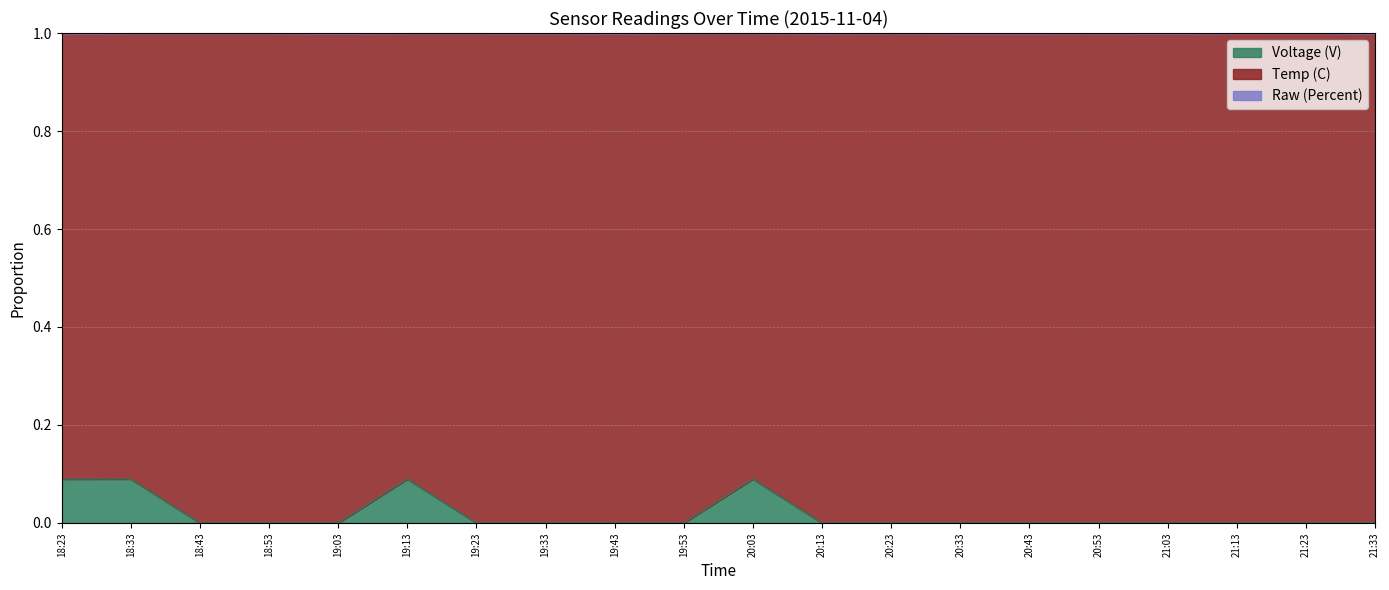

What is the total value across all series at 19:53?

1.0